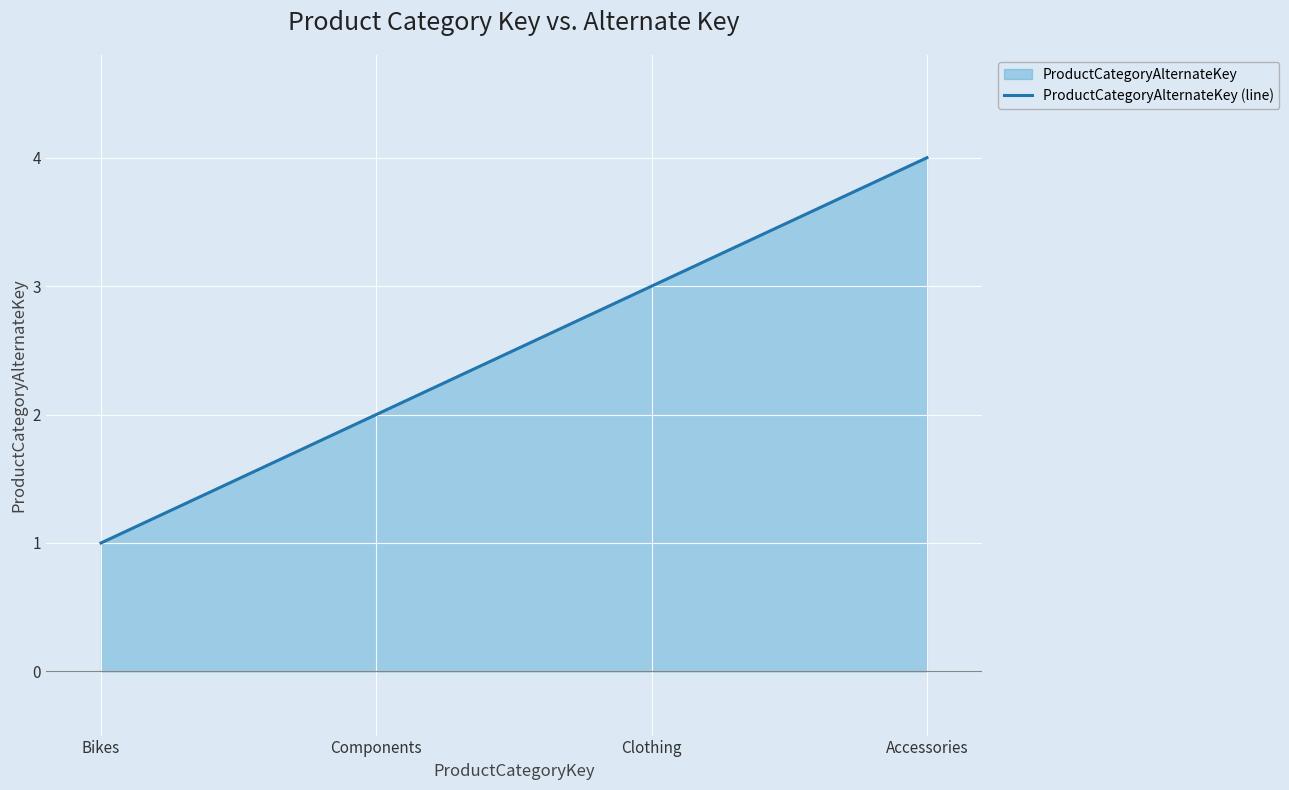

The chart shows a value of 4 at Accessories. True or false?

True